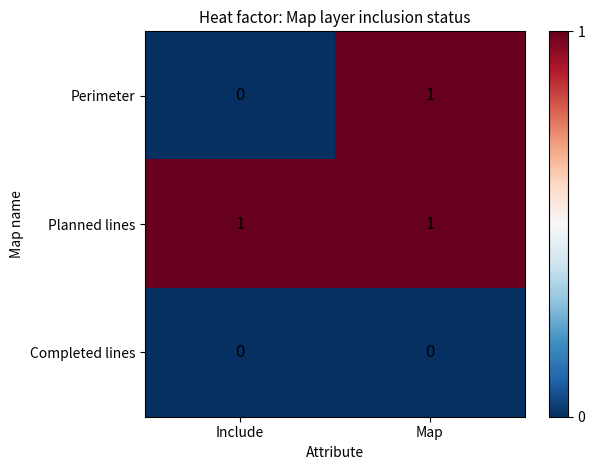

What is the difference between the highest and lowest values at Map?

1